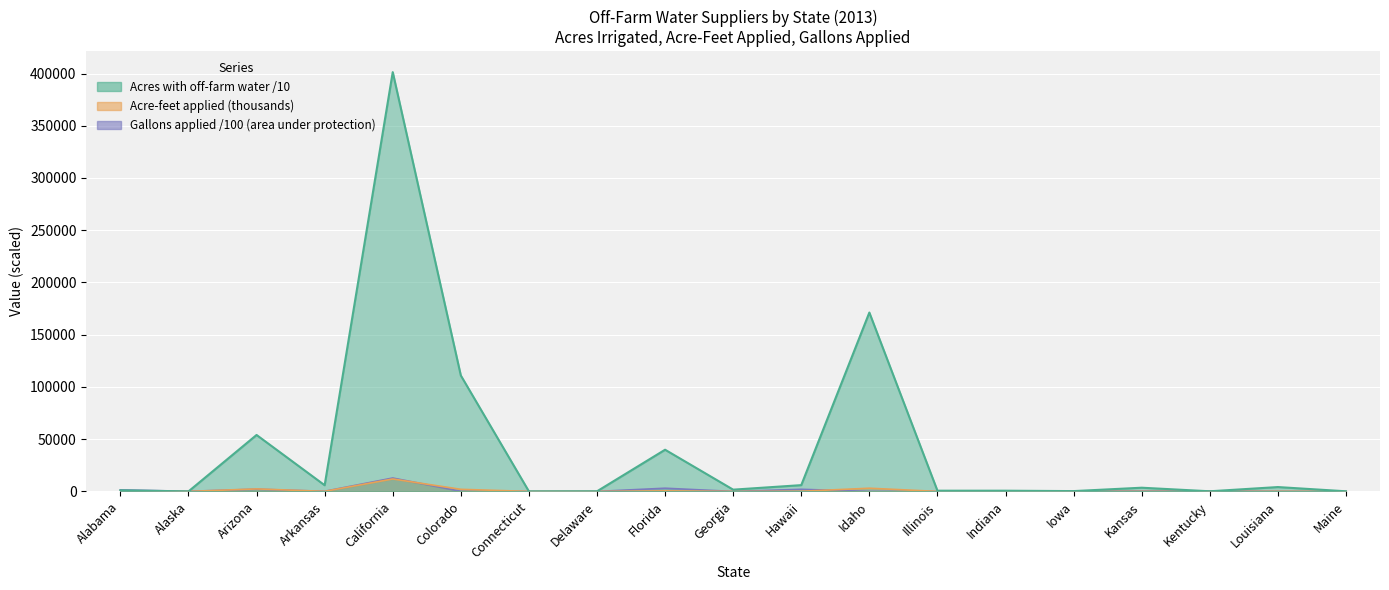

Reading left to right, extract all data points from this chart.

Acres irrigated with off-farm water: 1074.6	5.1	54028.0	5921.8	401340.1	110967.0	39.6	110.0	39903.2	1683.5	6013.8	171219.6	691.9	684.4	302.4	3543.2	125.2	4173.4	126.1
Acre-feet applied: 3.3	0.0	2389.4	63.8	11911.8	1995.4	0.4	0.8	523.0	6.7	151.4	3052.3	6.9	3.7	1.5	25.2	0.7	58.3	0.2
Gallons applied (area under protection, 1000s): 1479.5	106.6	2131.9	118.6	12827.8	130.2	0.0	4.6	3054.7	0.0	2013.3	25.3	0.0	97.1	357.0	310.8	506.0	85.9	0.0